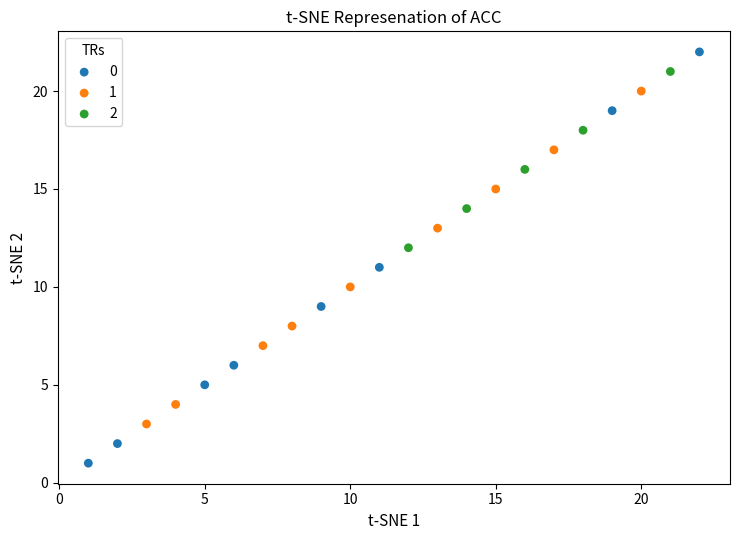

Which series has the largest Y range (max minus min)?

0